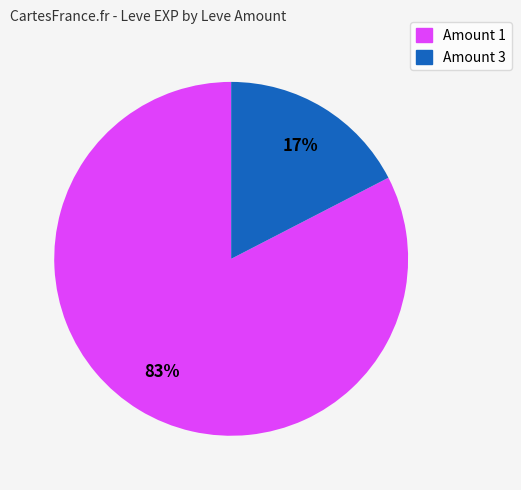

To the nearest percent, what is the average slice percentage?

50%